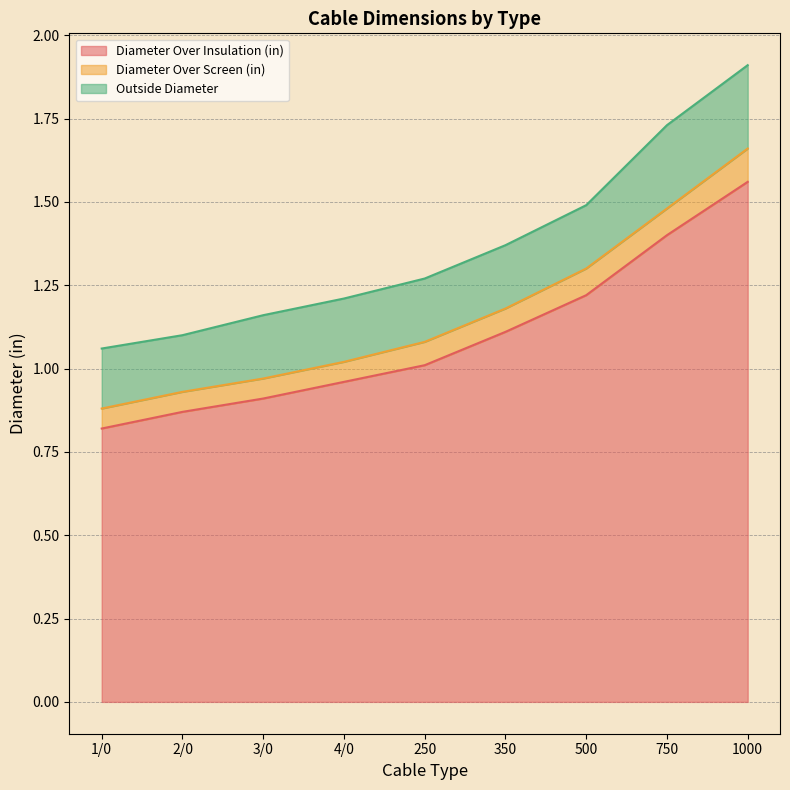

What position from the left is 250?

5